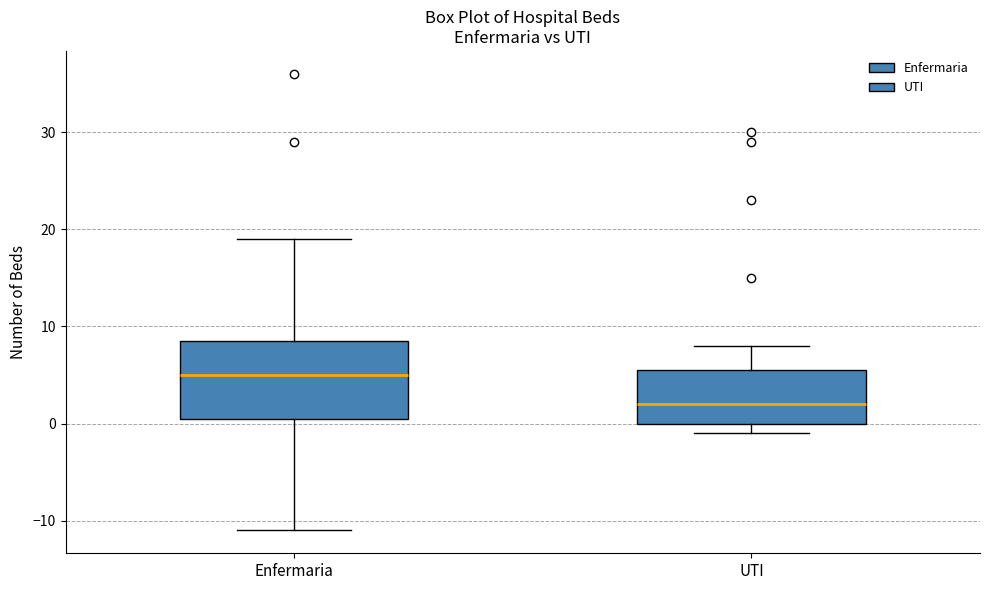

Comparing the boxes themselves (not the whiskers), which one is the tallest?

Enfermaria